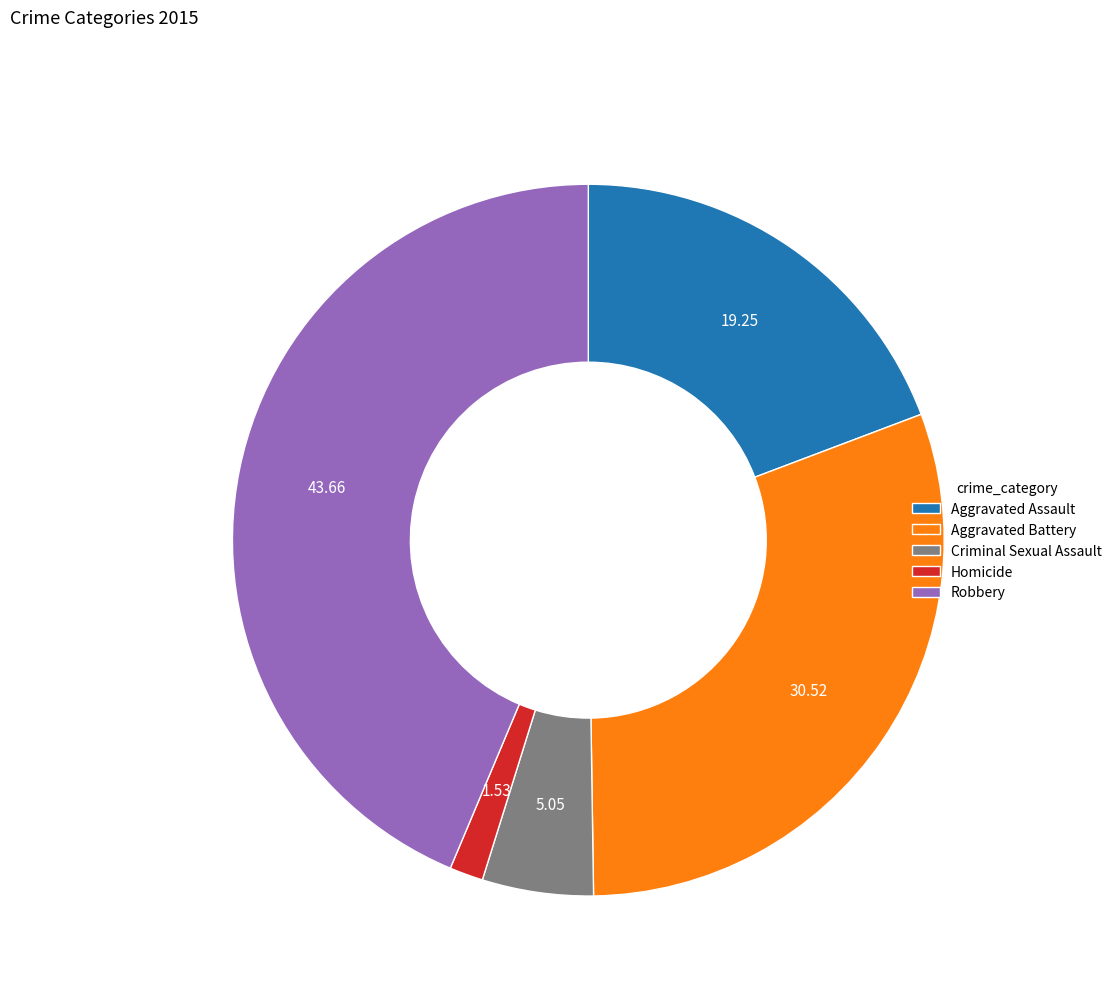

Between Aggravated Battery and Robbery, which is larger?

Robbery